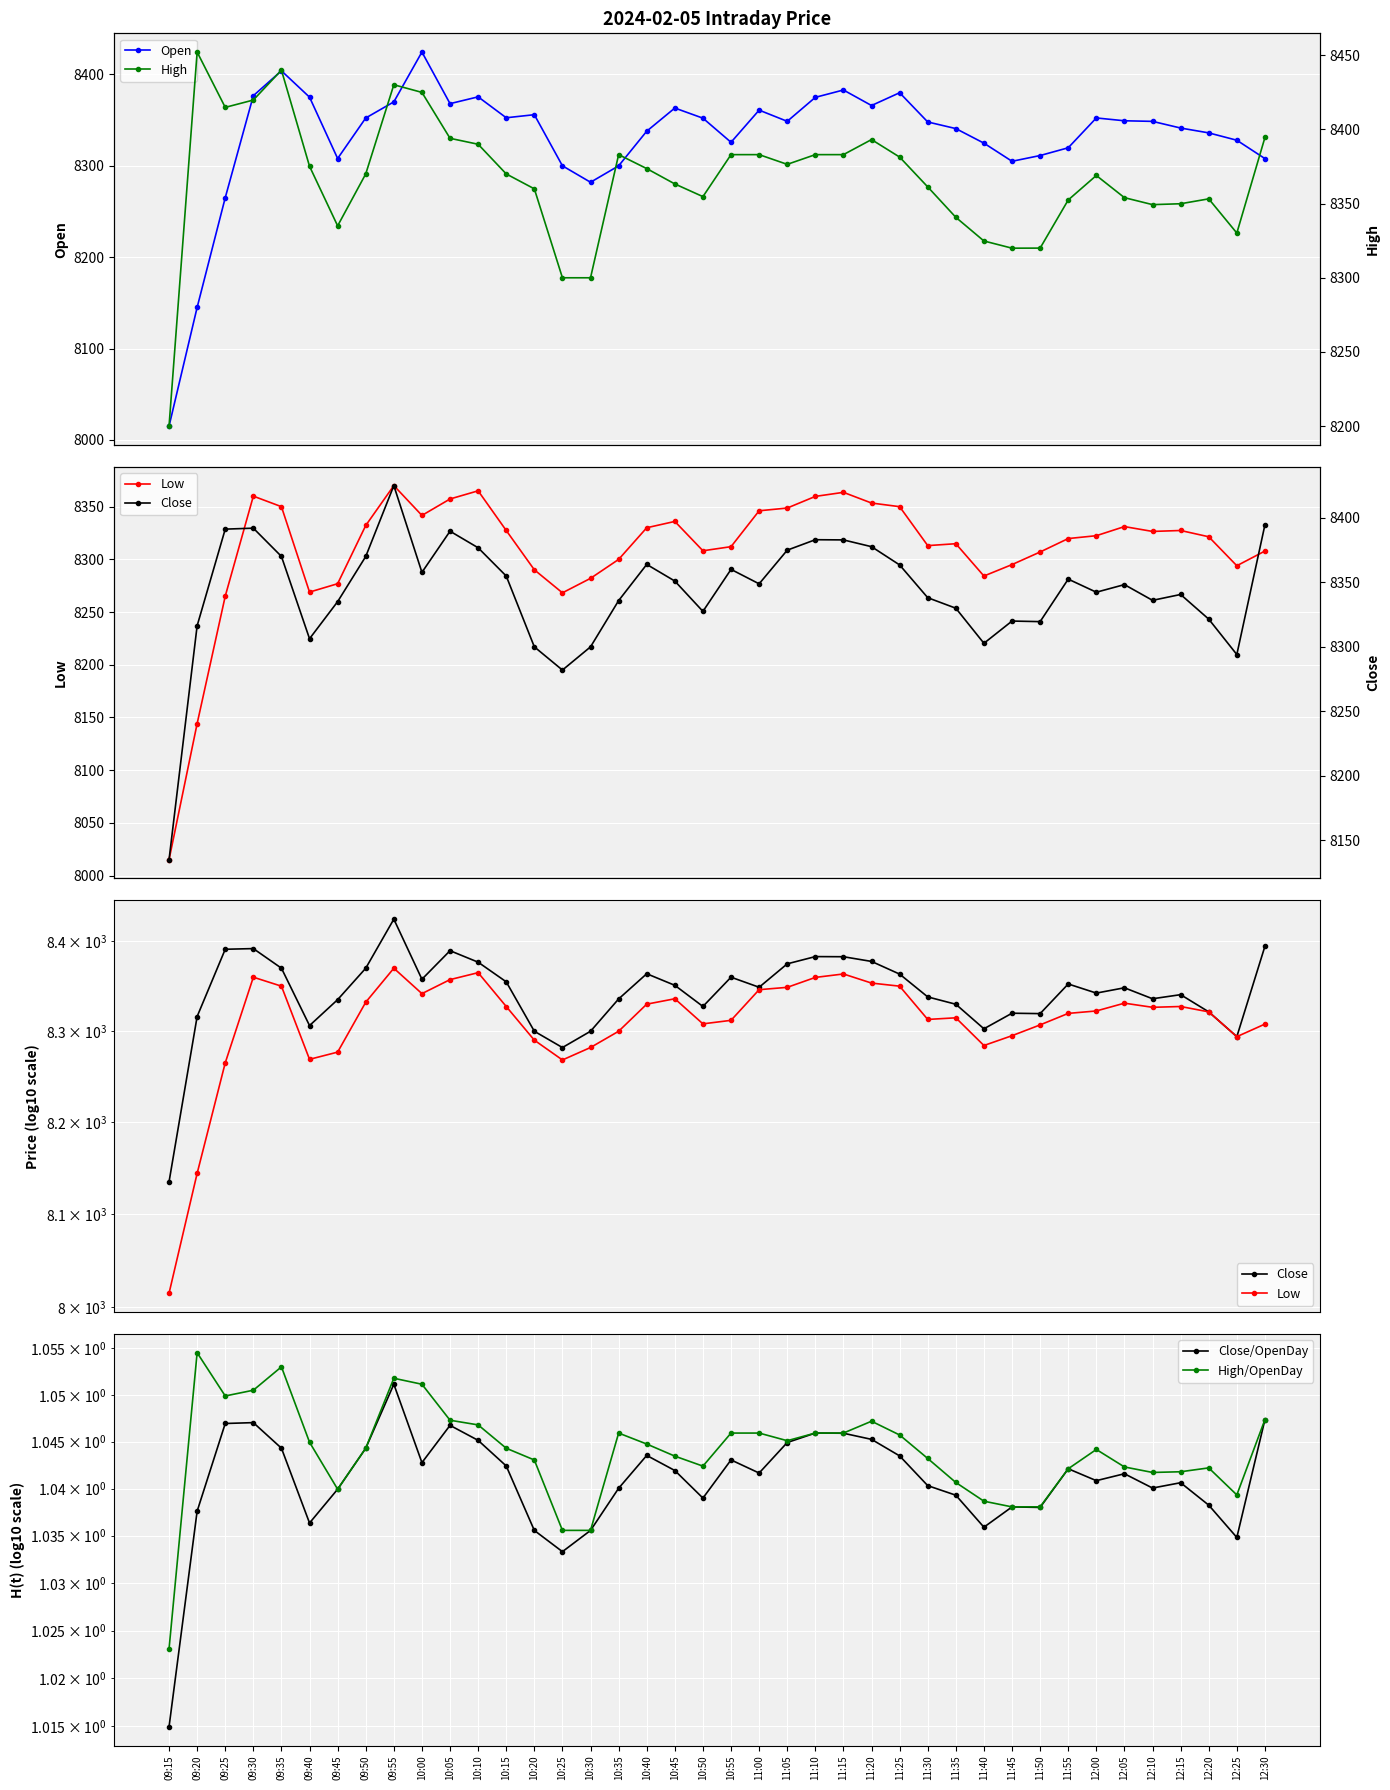

What is the label of the 7th point from the left?

09:45